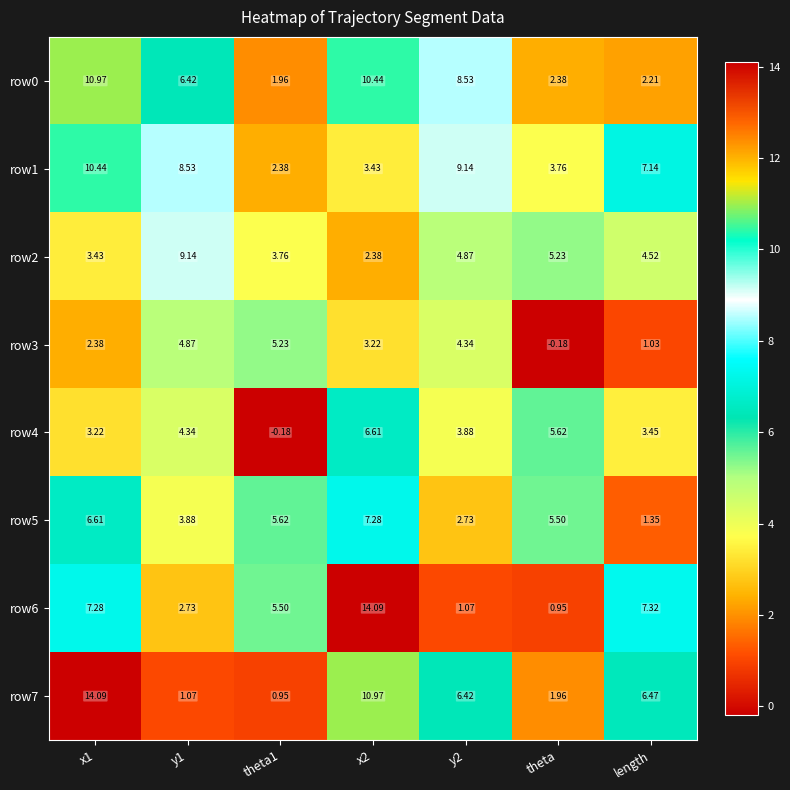

Is the value of row6 at length greater than the value of row1 at x1?

No